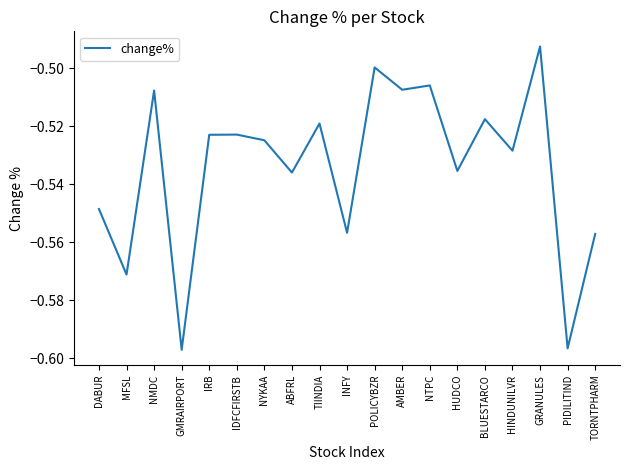

The chart shows a value of -0.9 at HUDCO. True or false?

False